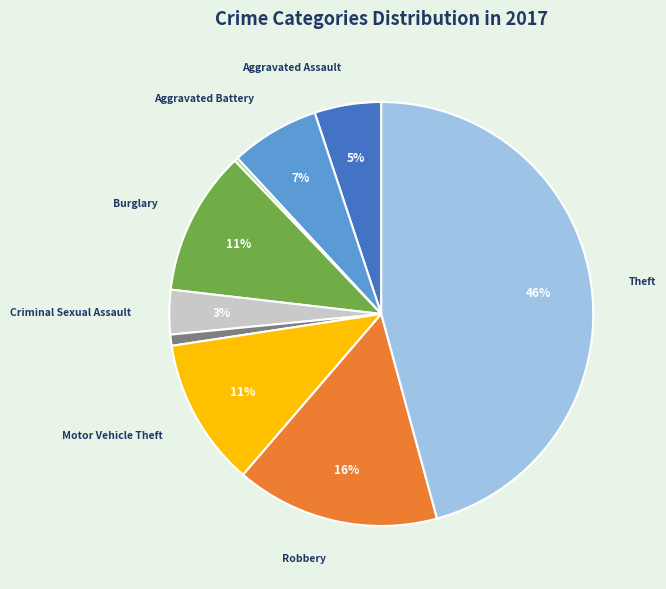

To the nearest percent, what is the average slice percentage?

11%